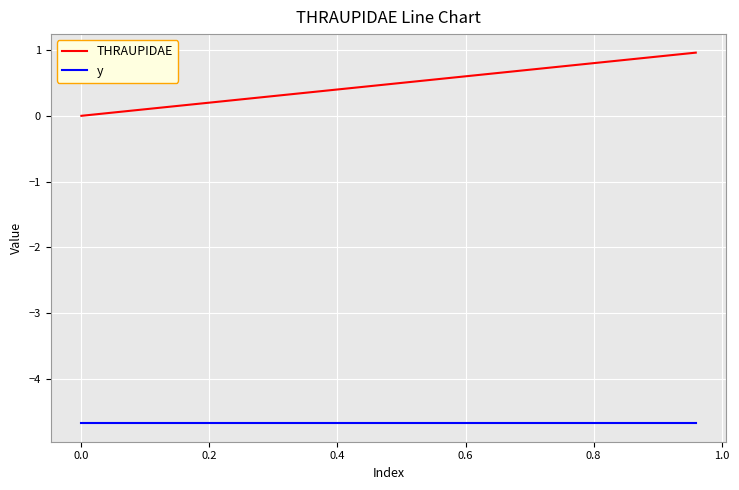

True or false: y and THRAUPIDAE intersect in this chart.

False